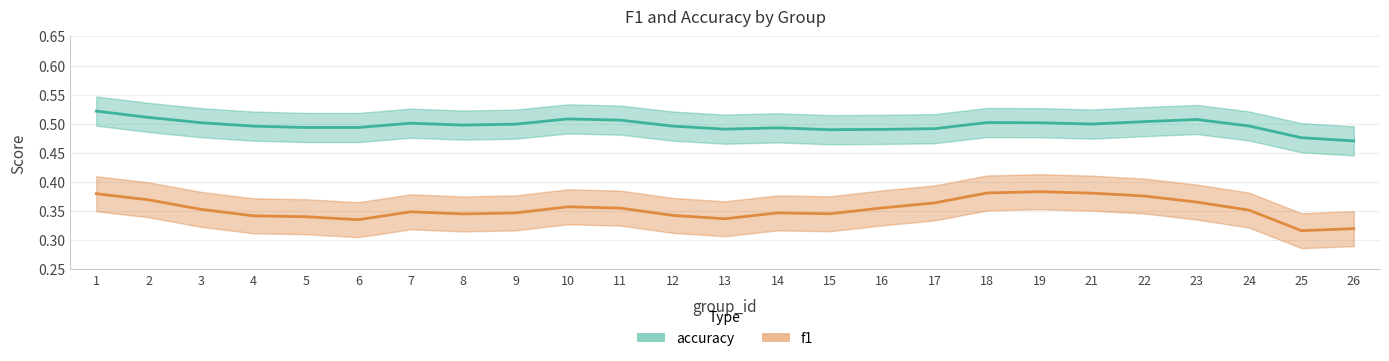

Which series has the largest range (max minus min)?

f1